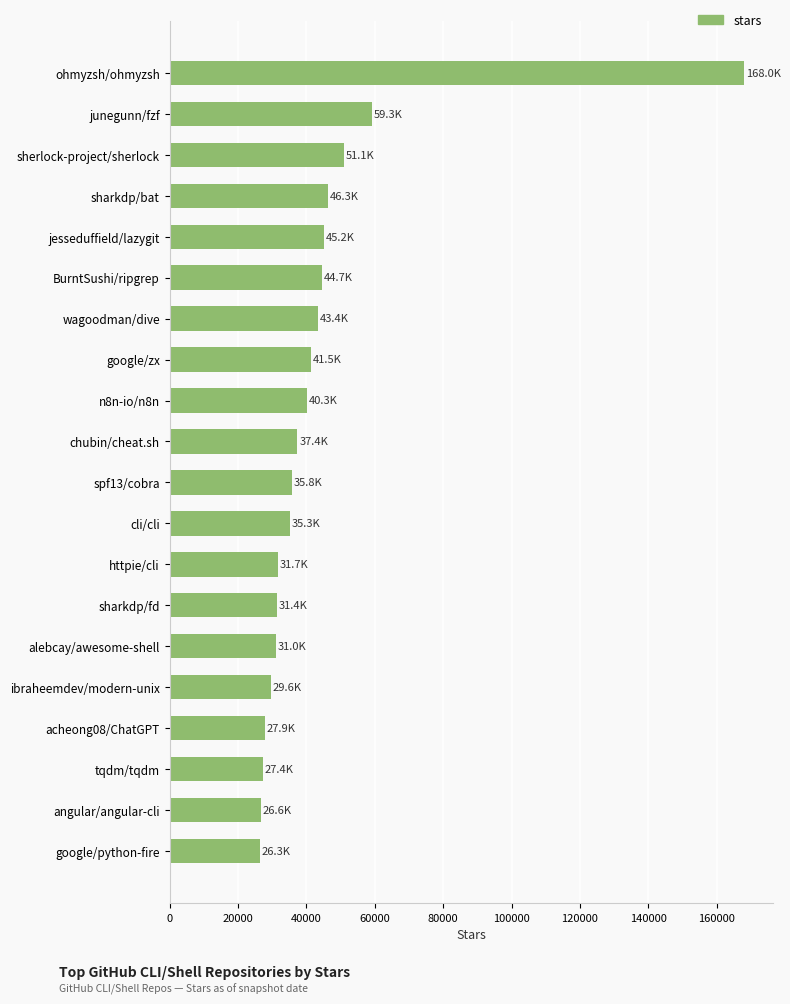

What is the difference between the maximum and minimum values?

141700